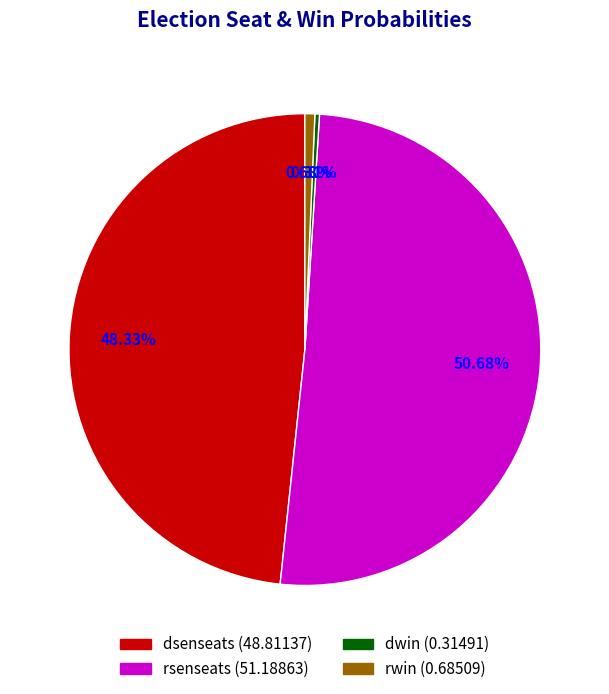

How many slices are in this pie chart?

4